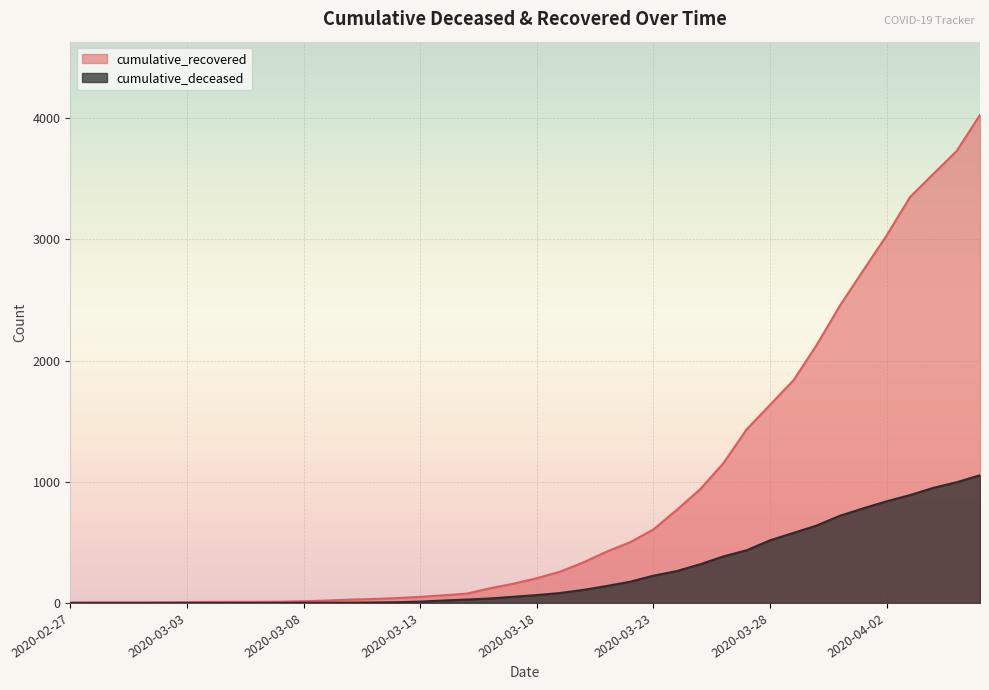

Rank the series by their average value, from highest to lowest.

cumulative_recovered, cumulative_deceased